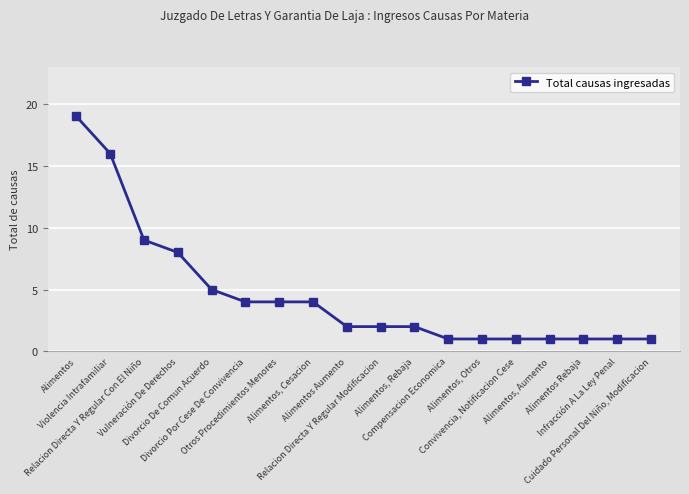

What is the value of the 1st point from the left?

19